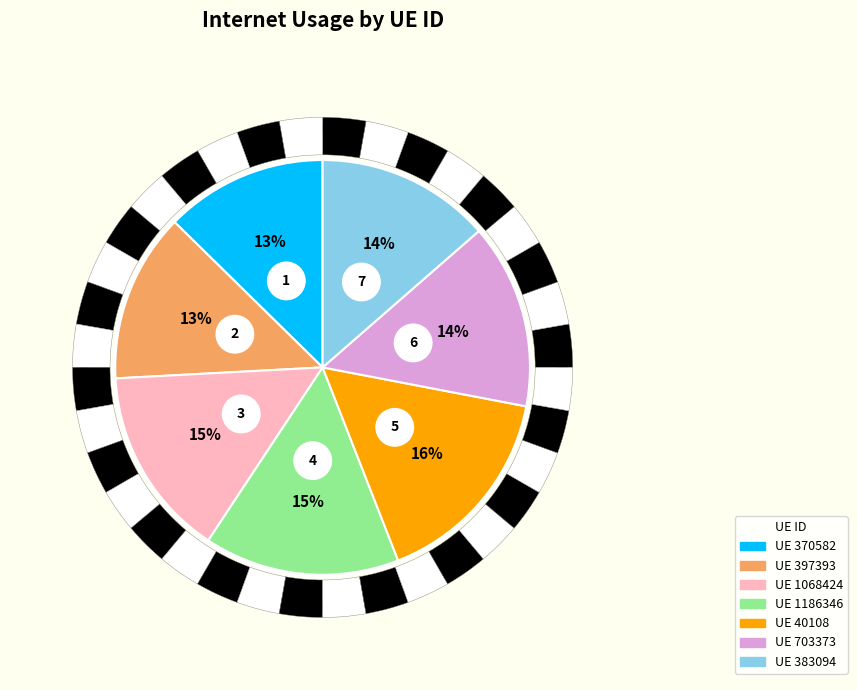

Rank the categories by value from lowest to highest.

370582, 397393, 383094, 703373, 1068424, 1186346, 40108